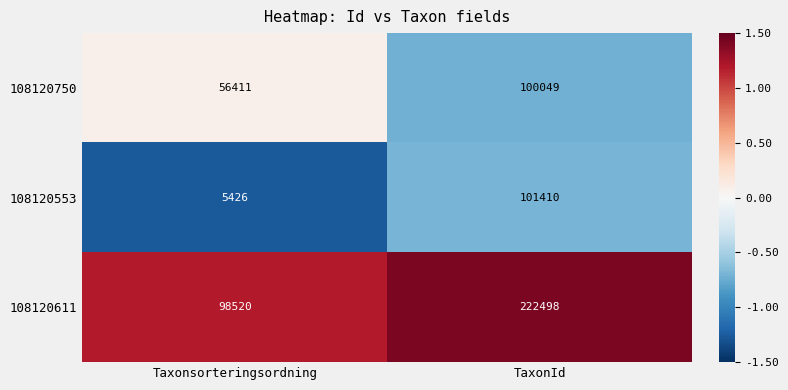

At which category is the sum across all series the highest?

TaxonId